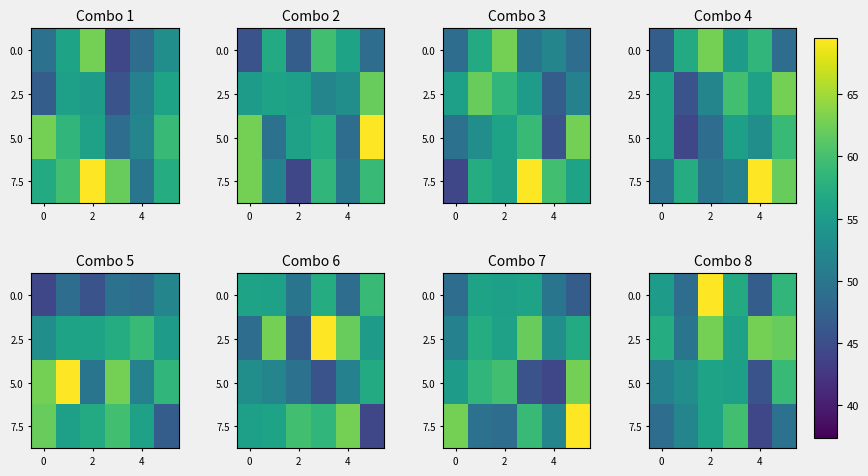

At which label does 5.0 first exceed 55?

2